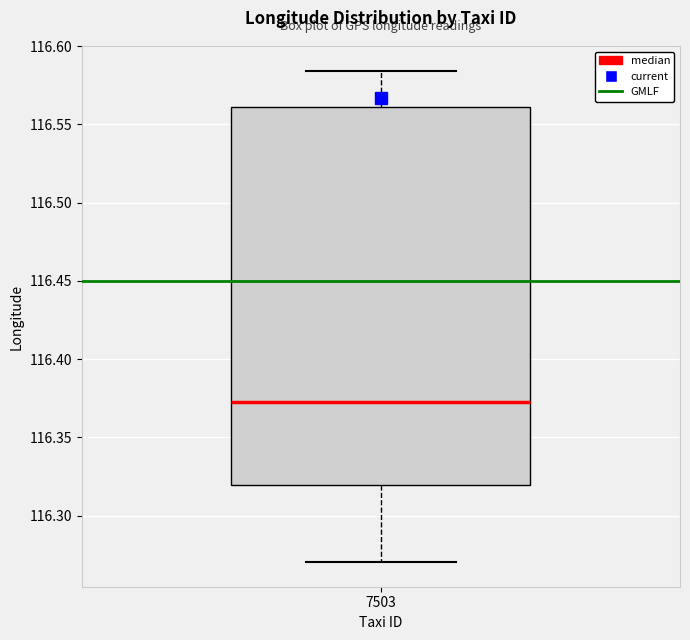

Transcribe this box plot: give where the median line is, the range the box spans, and where the two whiskers end, as read against the y-axis. The values are not printed on the chart, so give them approximately, as read against the axis.

median 116.375, box 116.320 to 116.560, whiskers 116.270 to 116.585